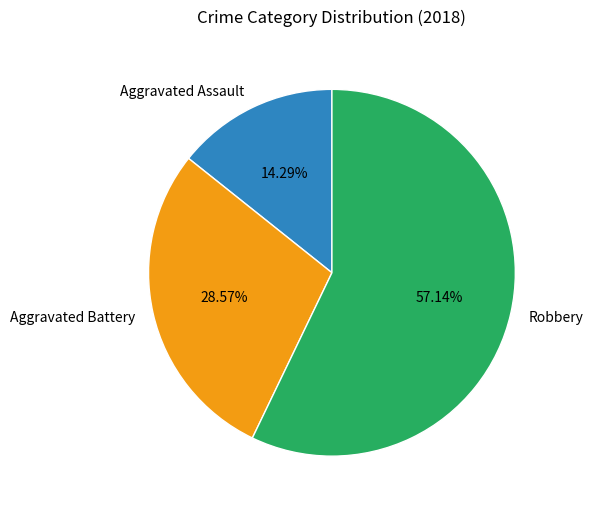

To the nearest percent, what is the combined percentage of Aggravated Battery and Aggravated Assault?

43%